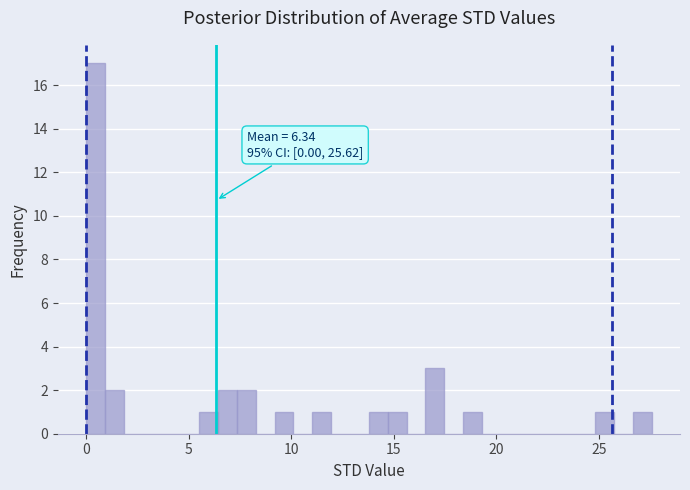

Around what value on the x-axis is the tallest bar? Give the approximate position of its centre, as read against the axis.

0.5